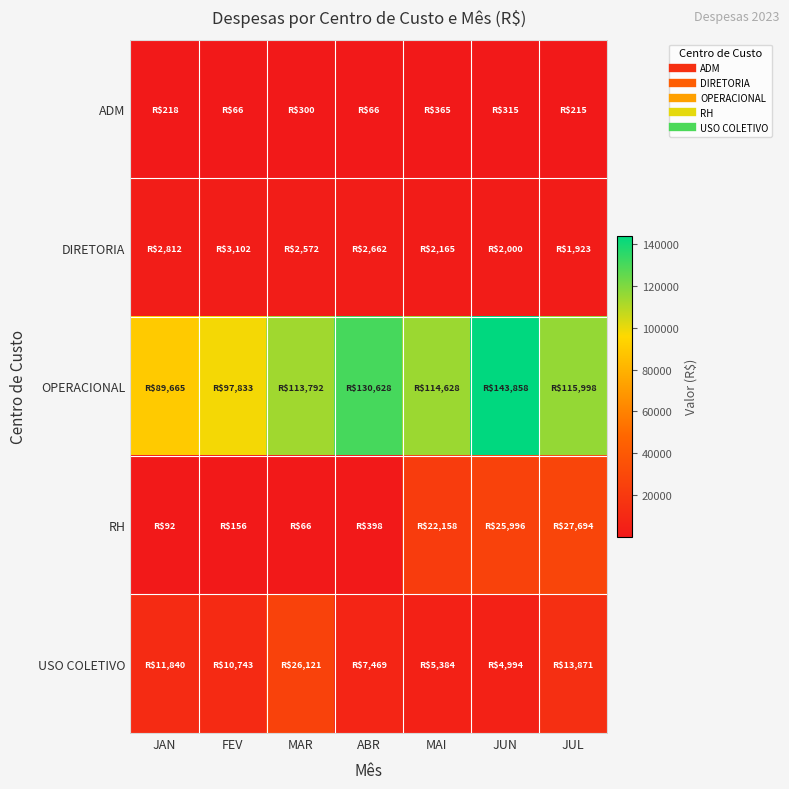

Reading left to right, transcribe all the data shown in this chart.

ADM: JAN=217.6	FEV=65.6	MAR=299.8	ABR=65.6	MAI=365.4	JUN=315.1	JUL=214.6
DIRETORIA: JAN=2812.5	FEV=3102.5	MAR=2572.1	ABR=2662.1	MAI=2164.9	JUN=2000.4	JUL=1923.0
OPERACIONAL: JAN=89665.4	FEV=97833.5	MAR=113791.5	ABR=130627.6	MAI=114628.5	JUN=143858.2	JUL=115997.8
RH: JAN=92.1	FEV=156.1	MAR=65.8	ABR=398.3	MAI=22157.9	JUN=25996.5	JUL=27693.5
USO COLETIVO: JAN=11839.9	FEV=10742.8	MAR=26120.5	ABR=7468.6	MAI=5384.2	JUN=4994.2	JUL=13870.6